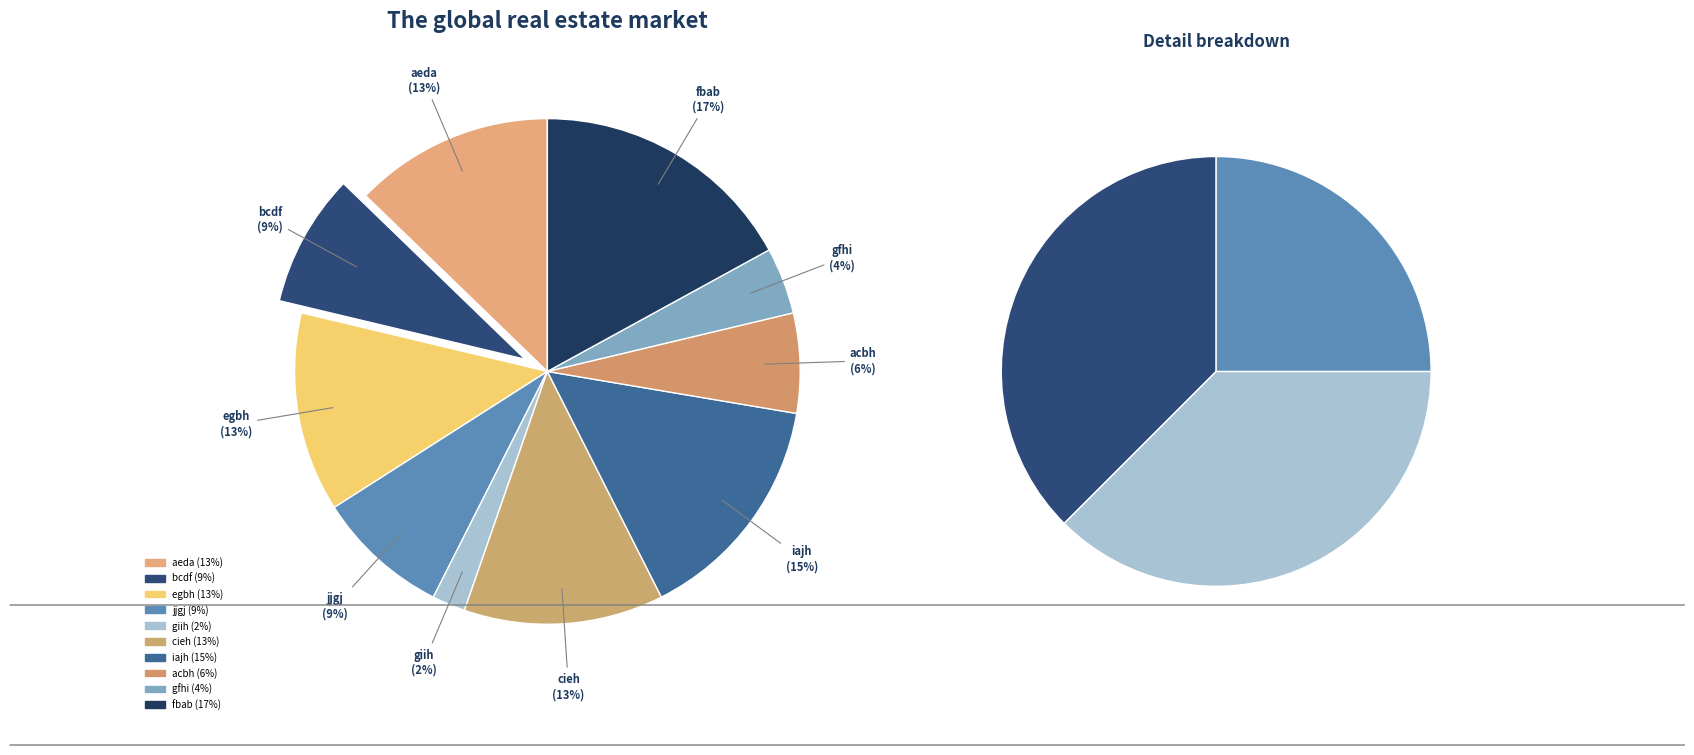

Is there any slice that represents more than half of the pie?

No